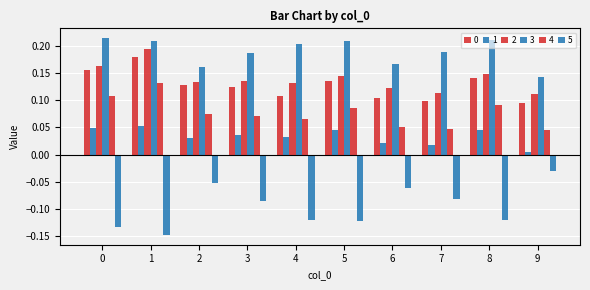

Does the chart contain stacked bars?

No